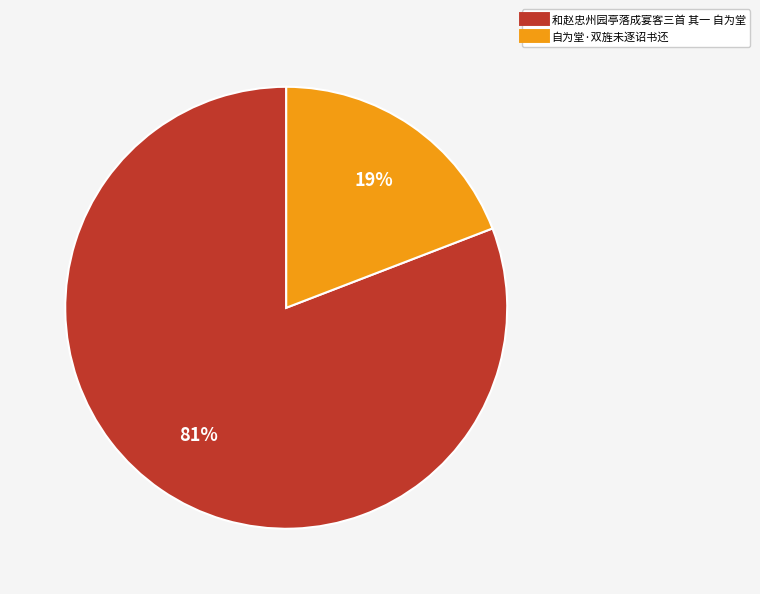

Which slice represents more than half of the pie?

和赵忠州园亭落成宴客三首 其一 自为堂